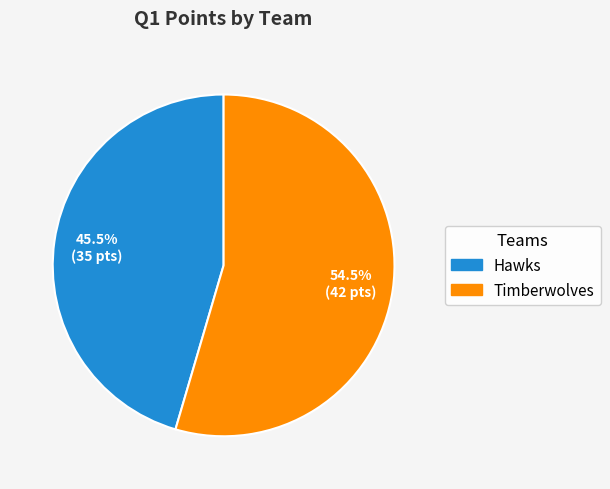

Rank the categories by value from highest to lowest.

Timberwolves, Hawks